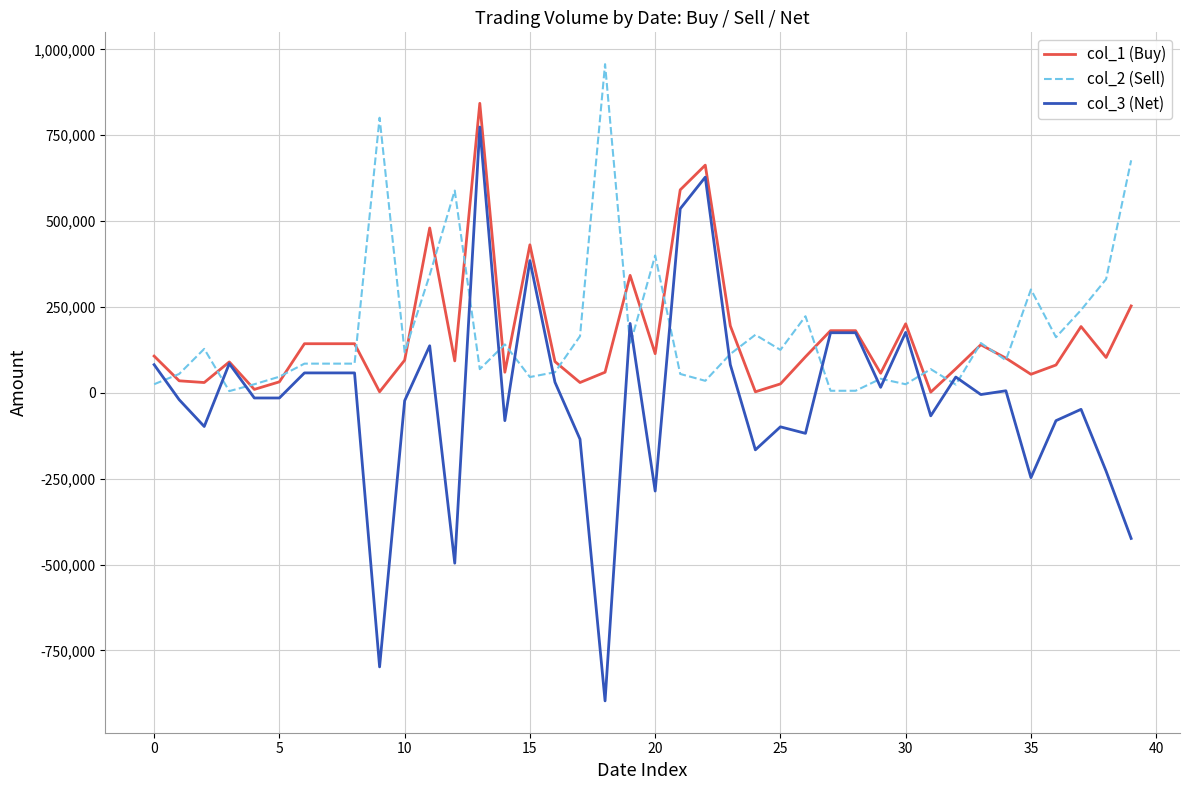

What is the smallest value displayed?

-897000